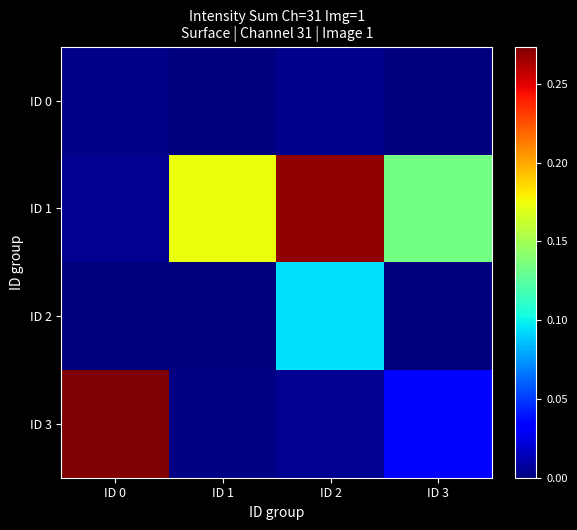

At which category does the chart reach its peak across all series?

ID 0